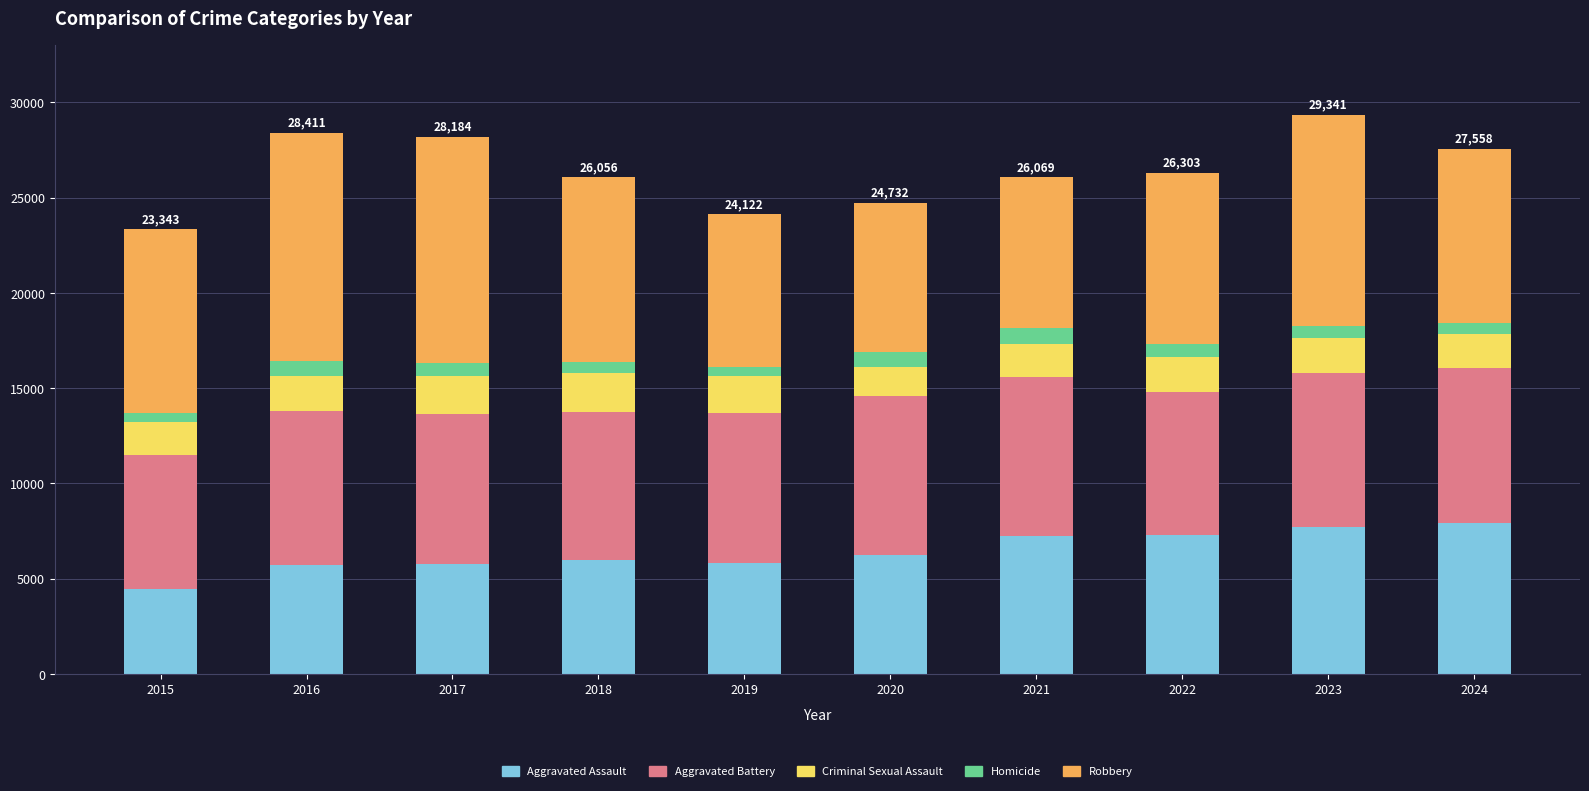

What is the average value of the Aggravated Assault series?

6423